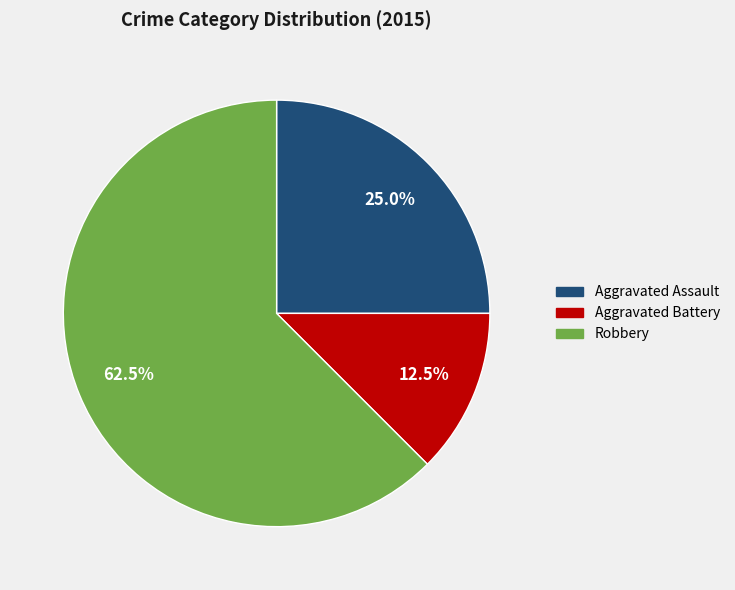

Does any single category account for the majority?

Yes